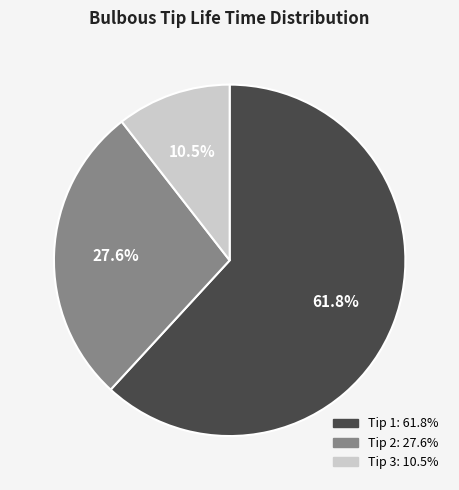

Does any single category account for the majority?

Yes